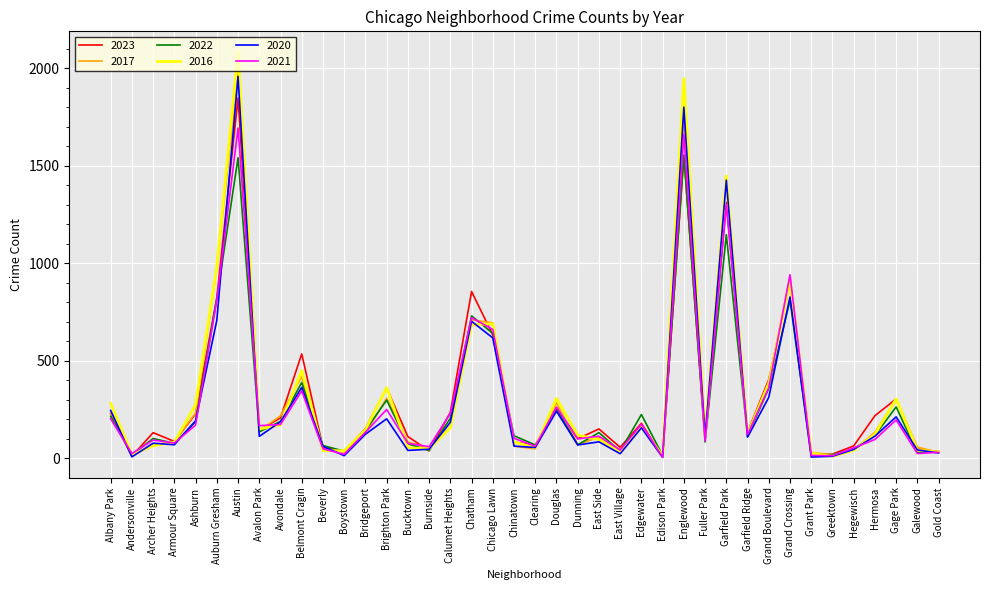

What are all the series names shown in the legend?

2023, 2017, 2022, 2016, 2020, 2021